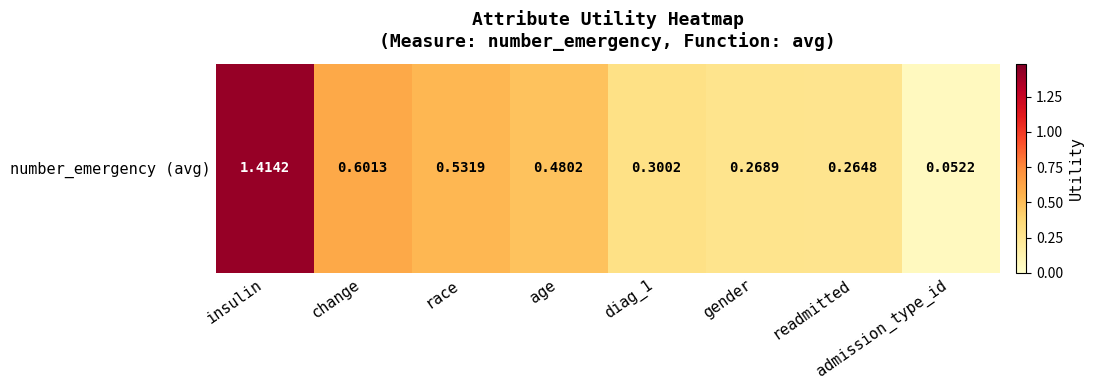

How many data points does each series have?

8